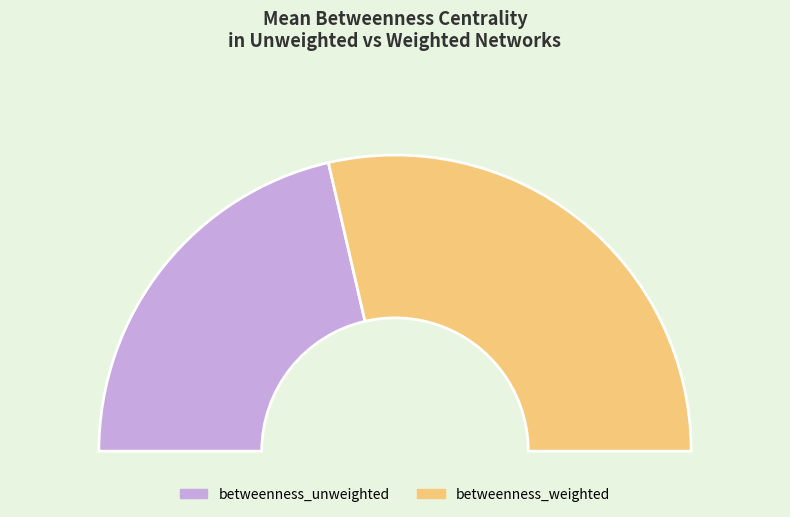

To the nearest percent, what is the average slice percentage?

50%